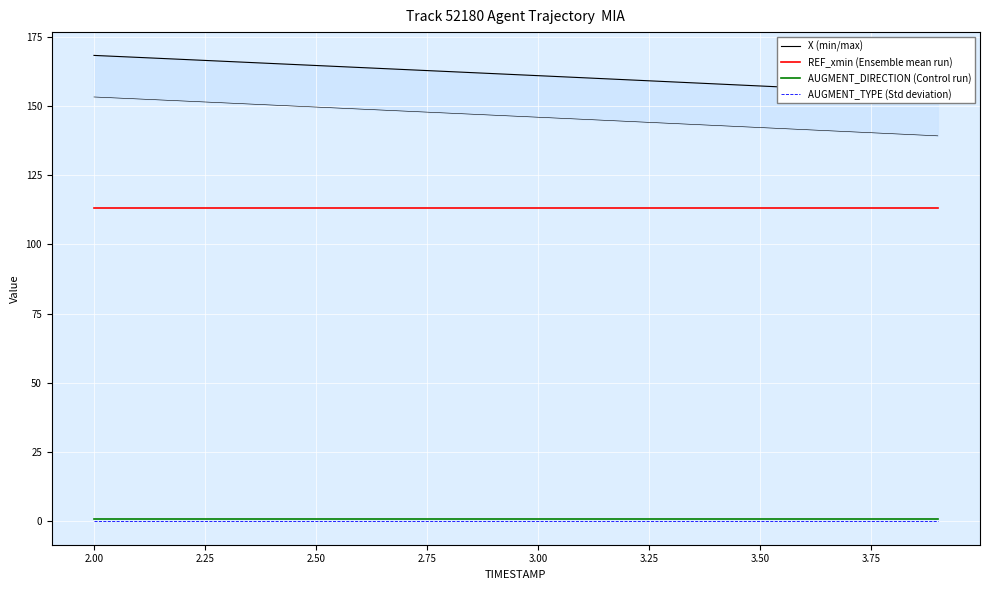

What is the value of the AUGMENT_DIRECTION (Control run) point at the 14th from the left?

1.0